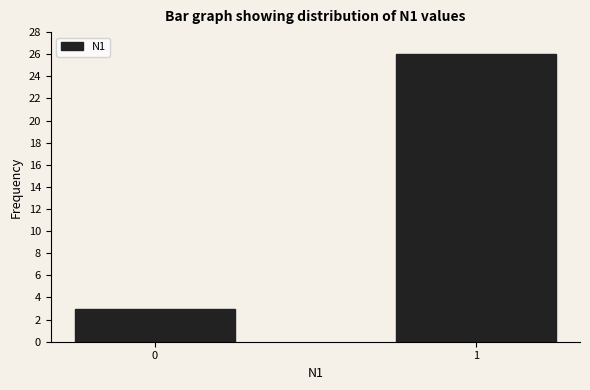

Reading right to left, extract all data points from this chart.

1=26	0=3